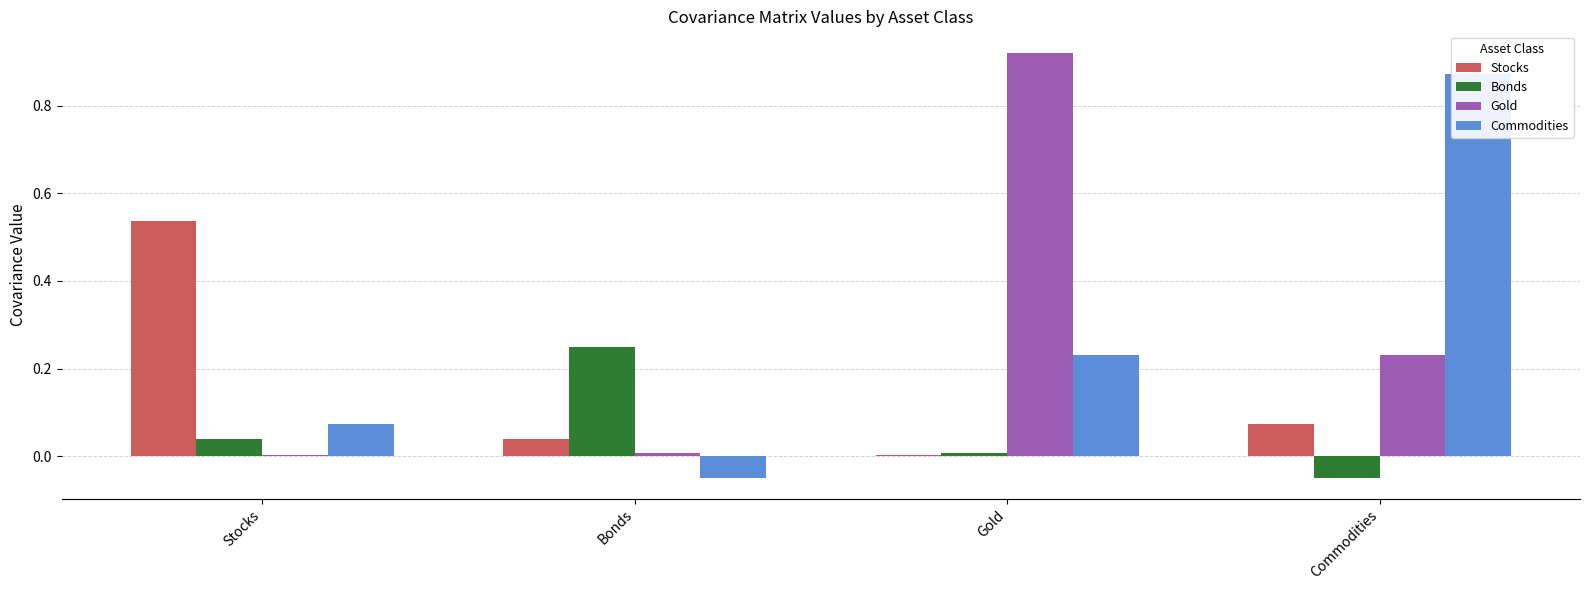

List the labels in order of Commodities value, smallest first.

Bonds, Stocks, Gold, Commodities